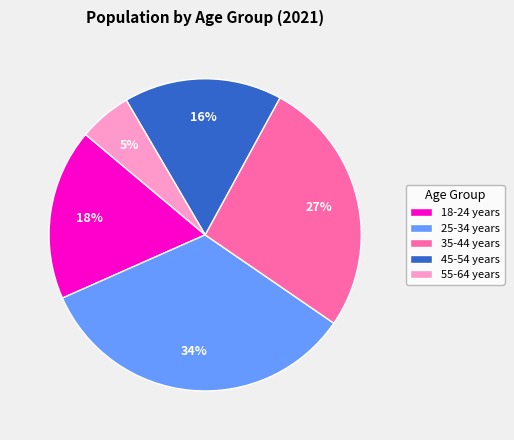

Is it true that 18-24 years is 18% of the pie?

True